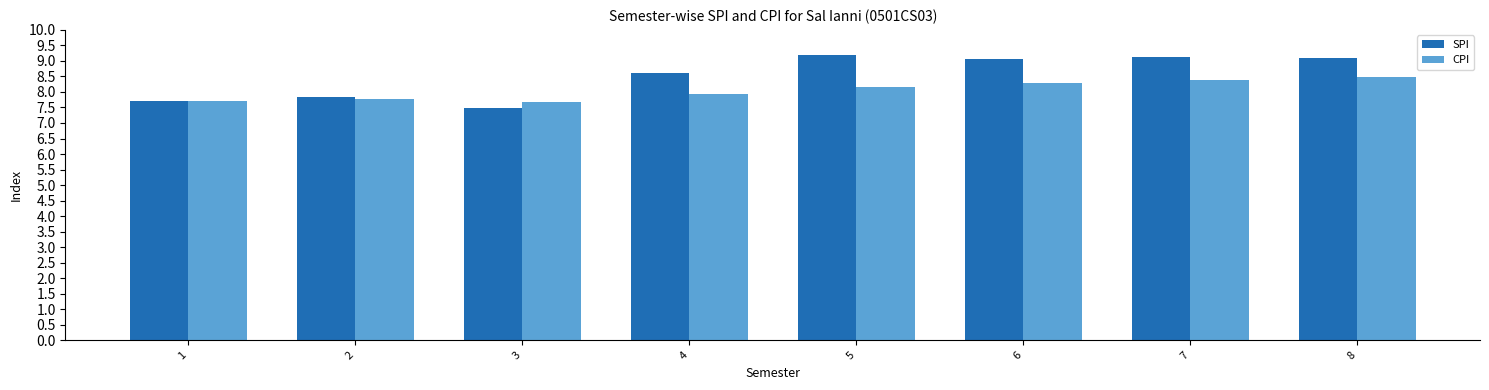

Rank the series by their average value, from highest to lowest.

SPI, CPI